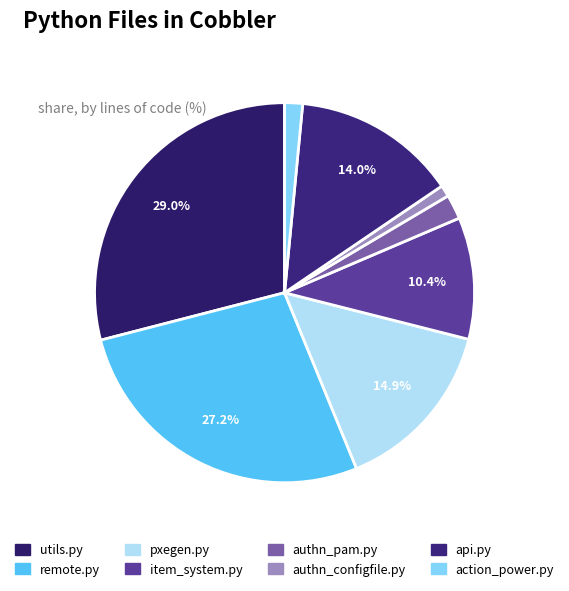

Is it true that utils.py is 15% of the pie?

False